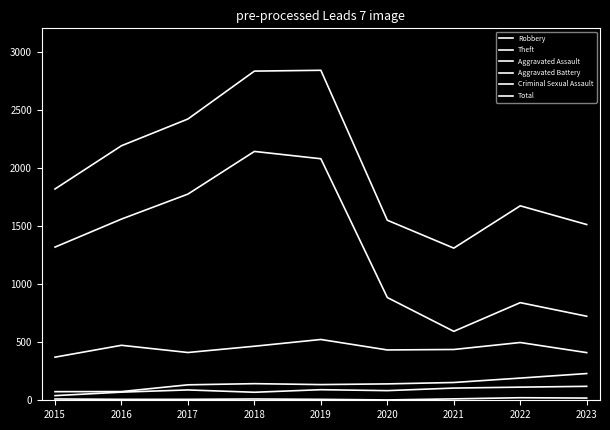

How many lines are shown in the chart?

6